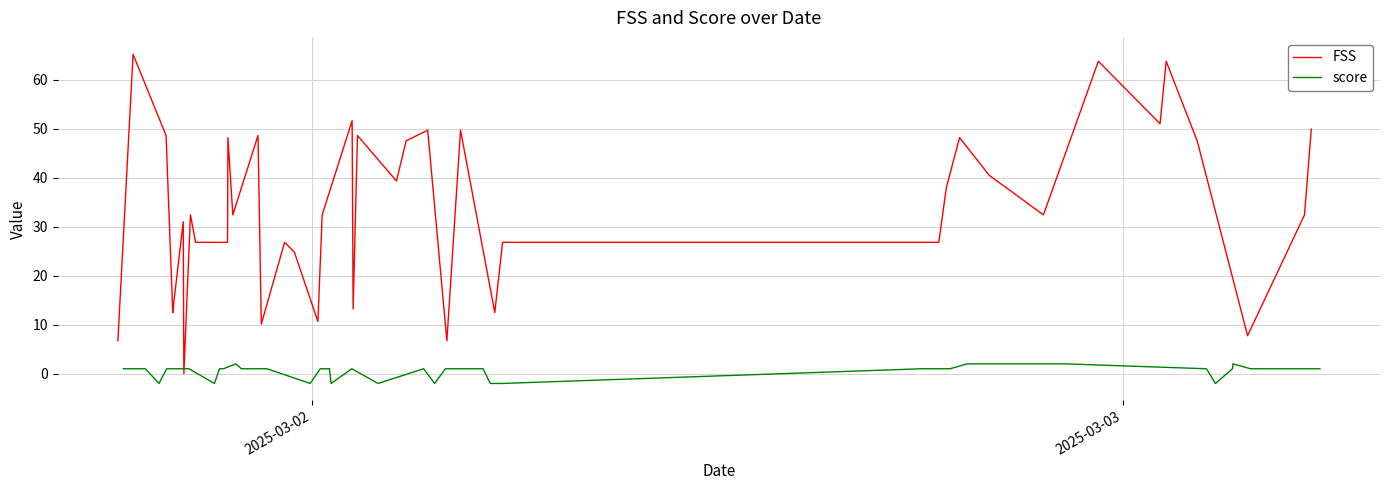

What are all the series names shown in the legend?

FSS, score